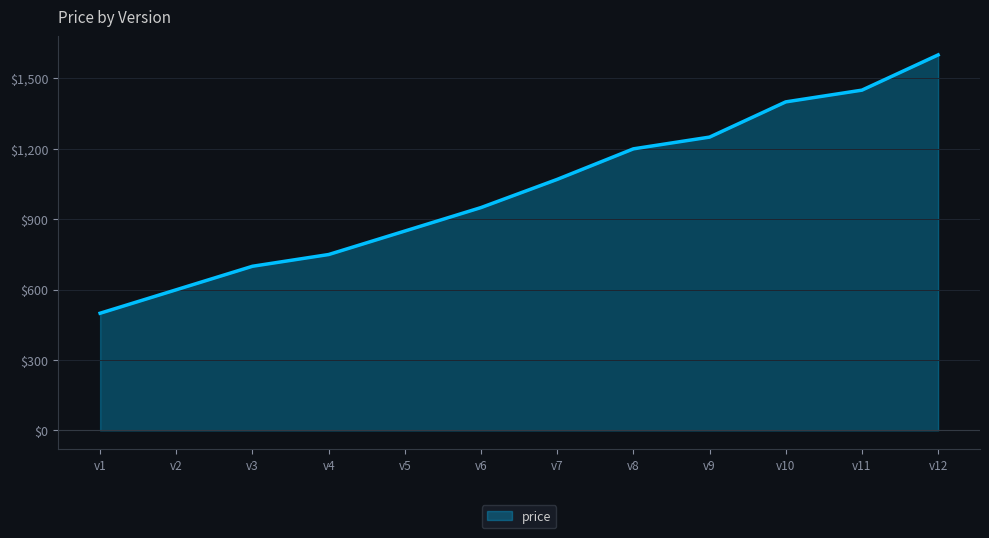

What is the change in value from v5 to v9?

+400